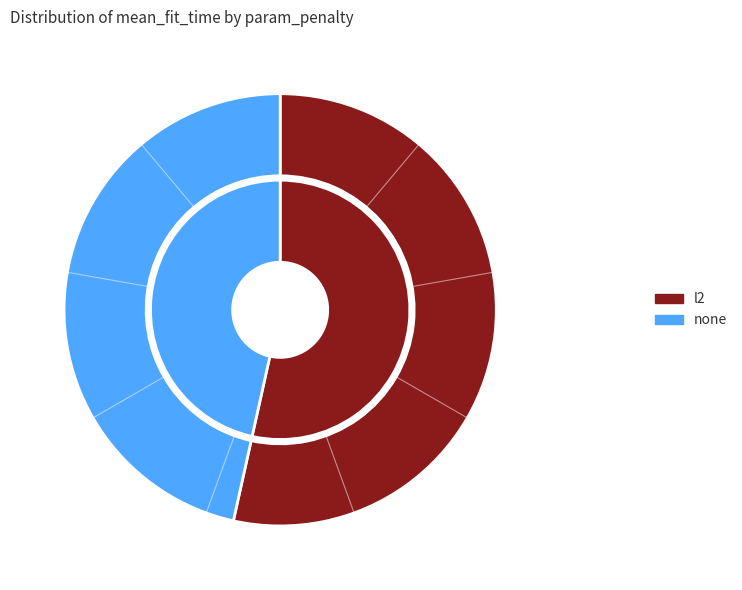

Which series changed the most between 3 and 4?

none